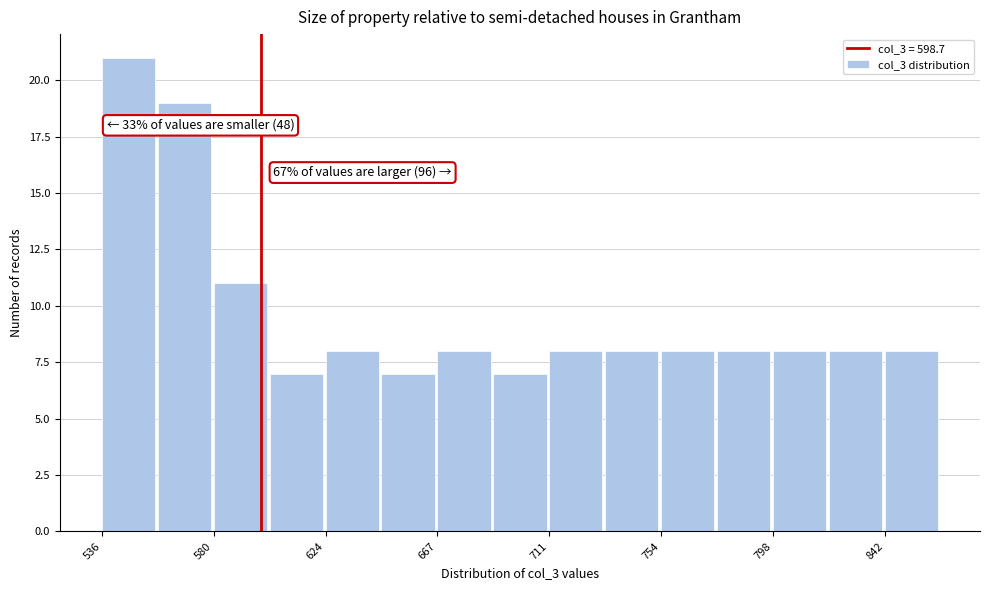

Over which range of the x-axis is the bar tallest?

535 to 560